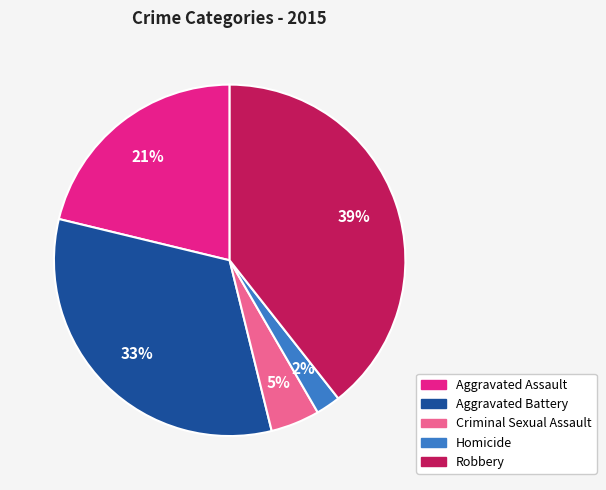

To the nearest percent, what portion does Aggravated Battery represent?

33%